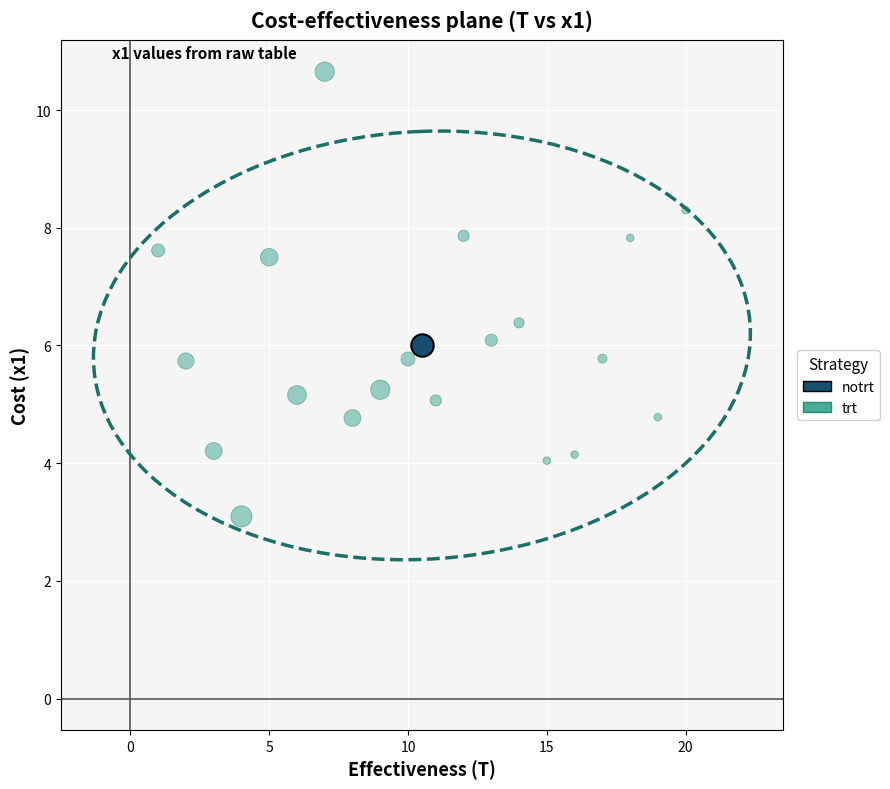

What are all the series names shown in the legend?

notrt, trt